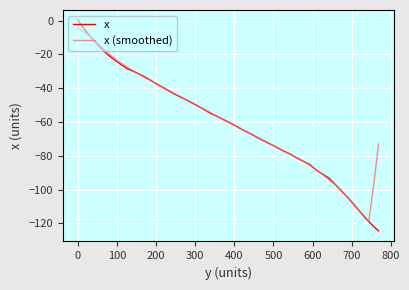

What is the maximum value for x (smoothed)?

-4.2